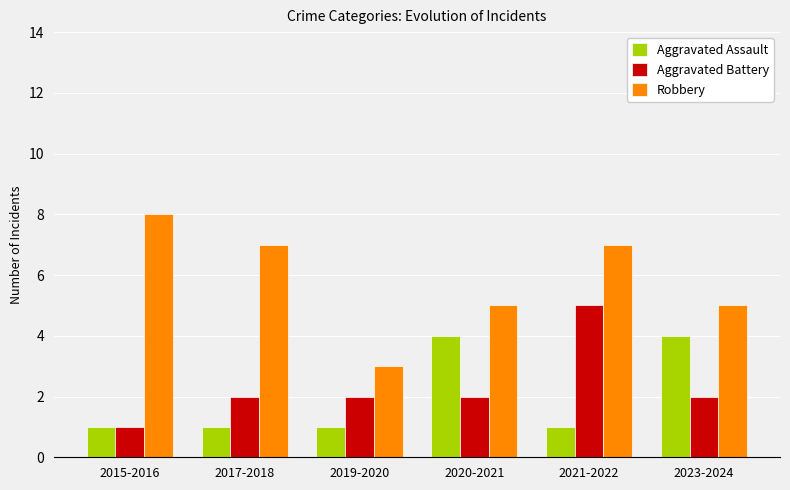

Is the value of Aggravated Battery at 2020-2021 greater than the value of Robbery at 2021-2022?

No